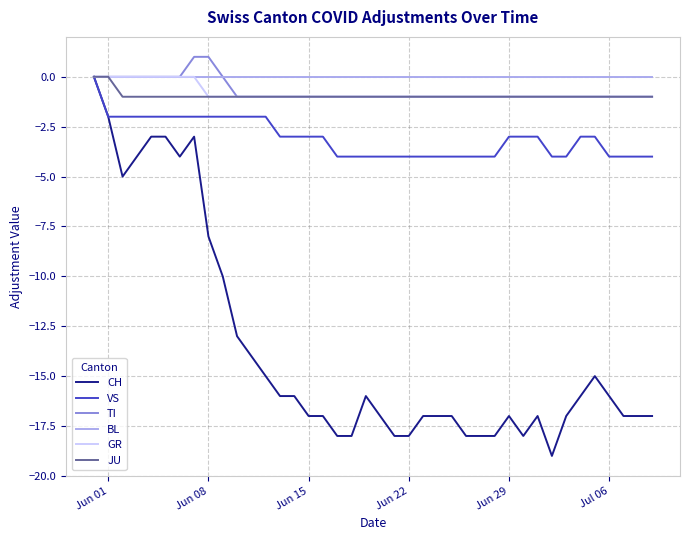

What is the difference between the maximum and minimum values in the TI series?

2